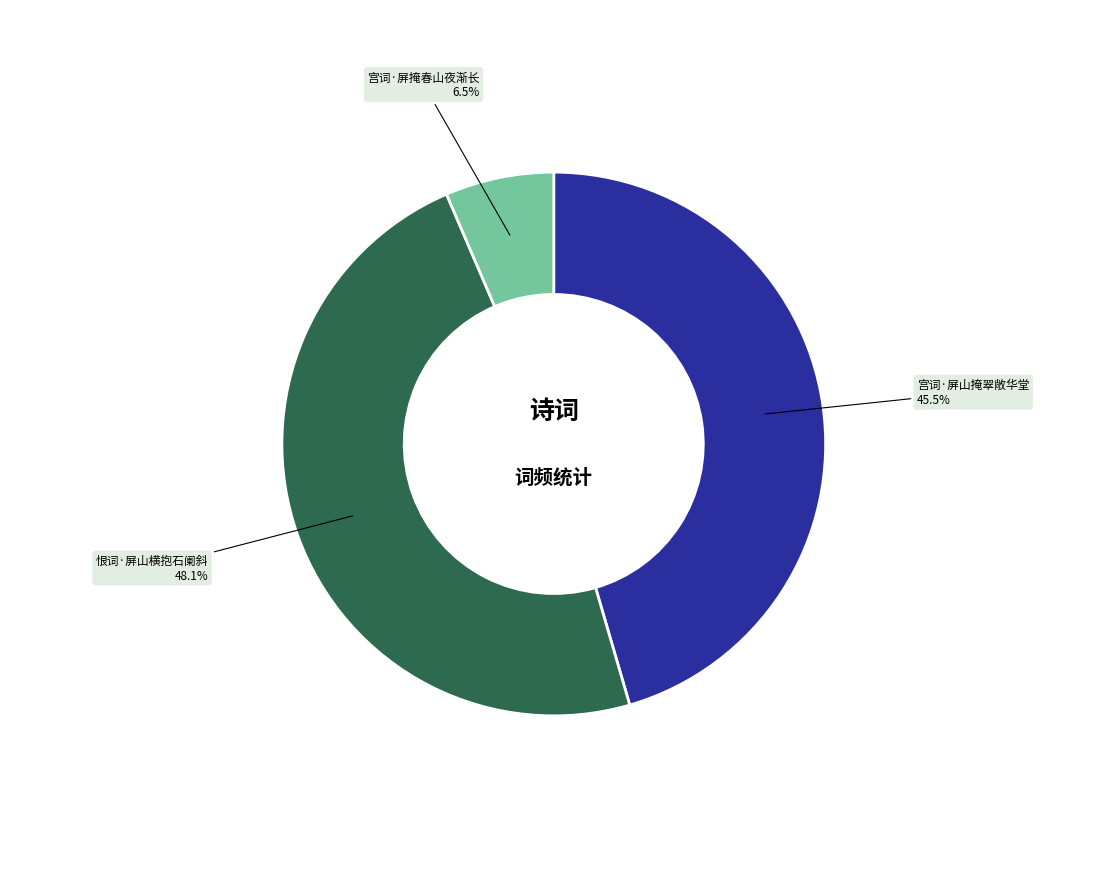

Is there a majority slice in this chart?

No